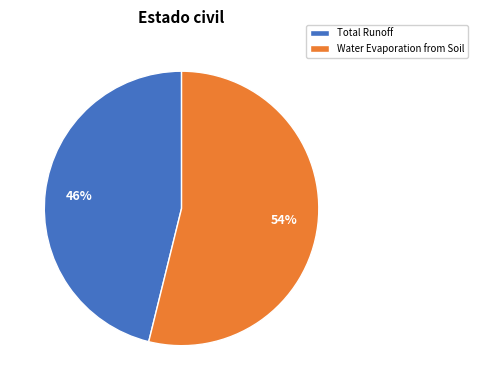

To the nearest percent, what is the average slice percentage?

50%